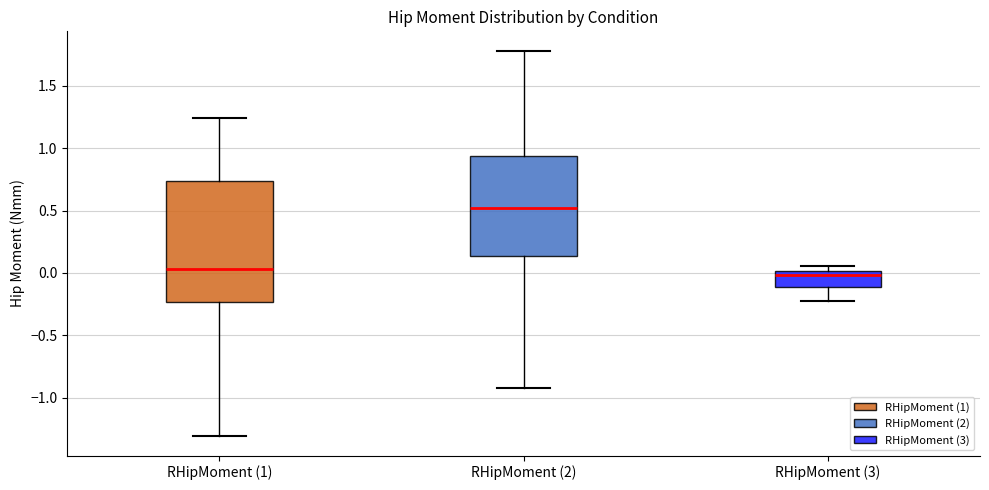

Reading left to right, read every box against the y-axis: the position of its median line, the range the box covers, and the ends of its whiskers. The values are not printed on the chart, so give them approximately, as read against the axis.

RHipMoment (1): median 0.05, box -0.25 to 0.75, whiskers -1.30 to 1.25
RHipMoment (2): median 0.50, box 0.15 to 0.95, whiskers -0.90 to 1.80
RHipMoment (3): median 0.00 (just below the box's upper edge), box -0.10 to 0.00, whiskers -0.20 to 0.05